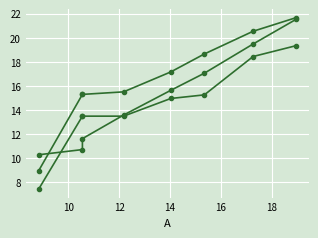

How many lines are shown in the chart?

3